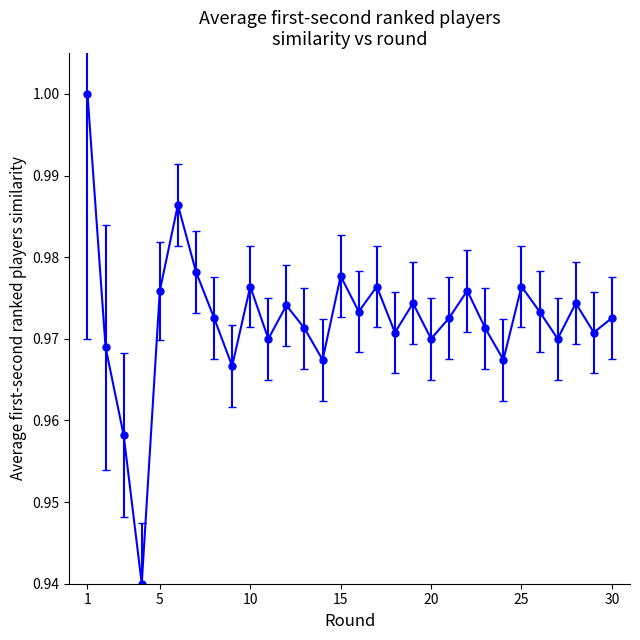

How many points are higher than both their immediate neighbors (excluding endpoints)?

9